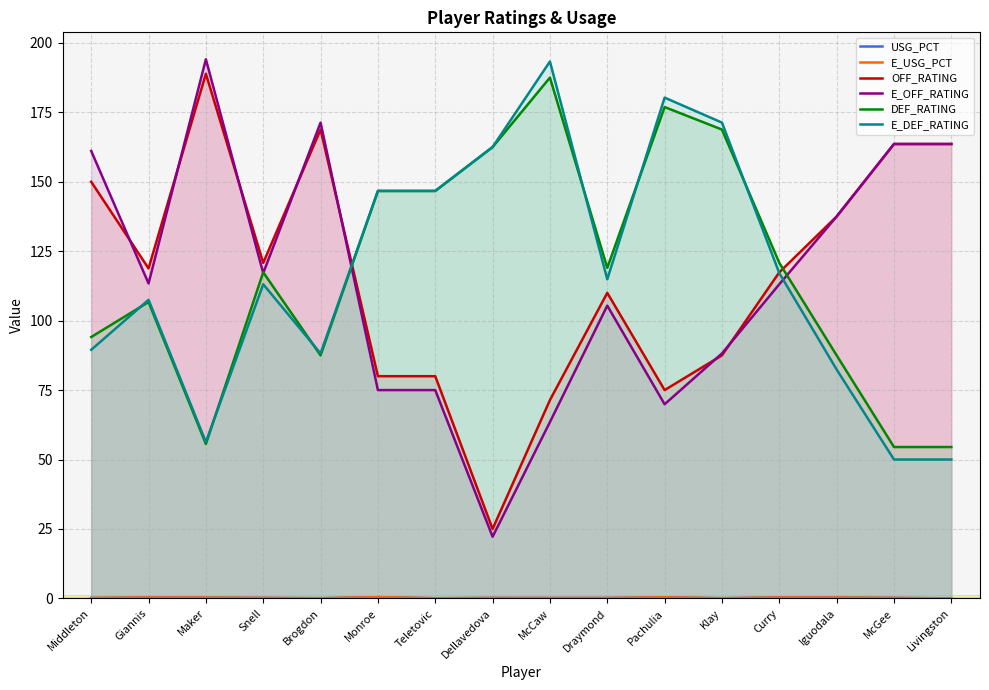

How many E_USG_PCT values are between 0 and 1?

16